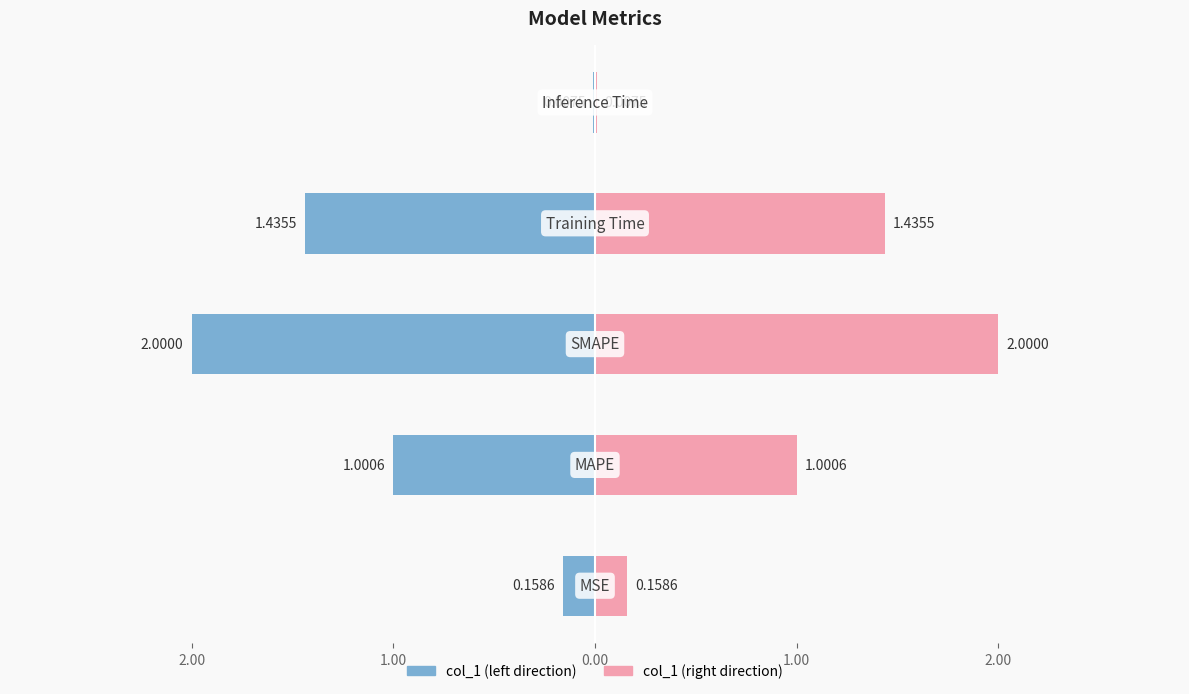

Is it true that the value at Training Time is 1.4?

True